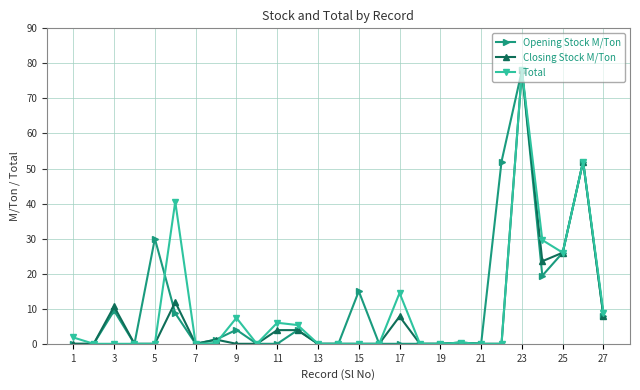

How many lines are shown in the chart?

3